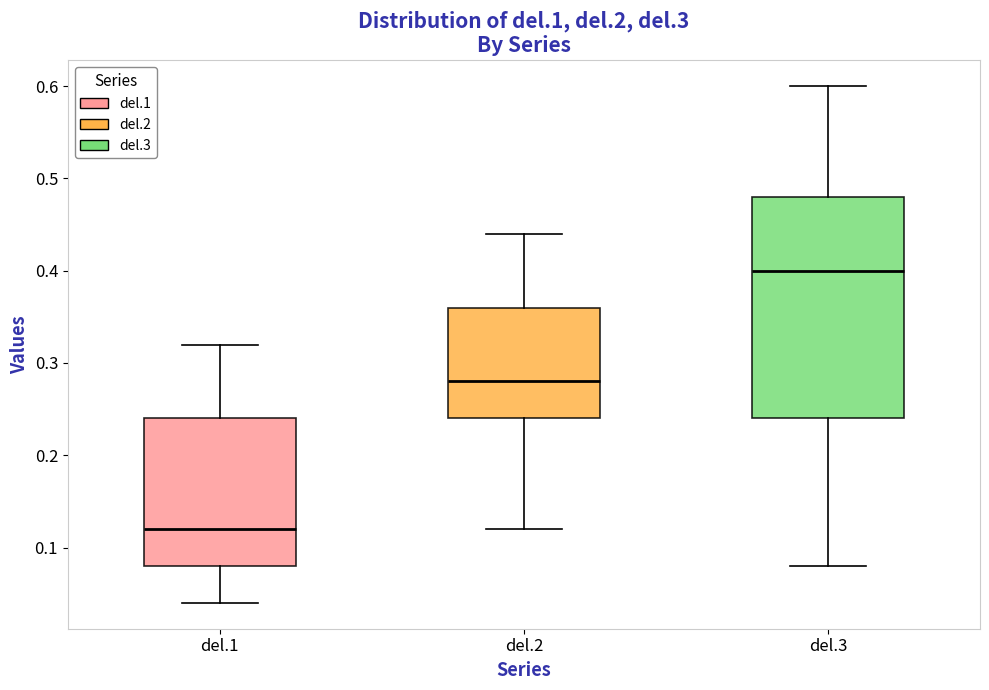

Reading left to right, transcribe this box plot: for each box, give where its median line is, the range the box spans, and where its two whiskers end, as read against the y-axis. The values are not printed on the chart, so give them approximately, as read against the axis.

del.1: median 0.12, box 0.08 to 0.24, whiskers 0.04 to 0.32
del.2: median 0.28, box 0.24 to 0.36, whiskers 0.12 to 0.44
del.3: median 0.40, box 0.24 to 0.48, whiskers 0.08 to 0.60